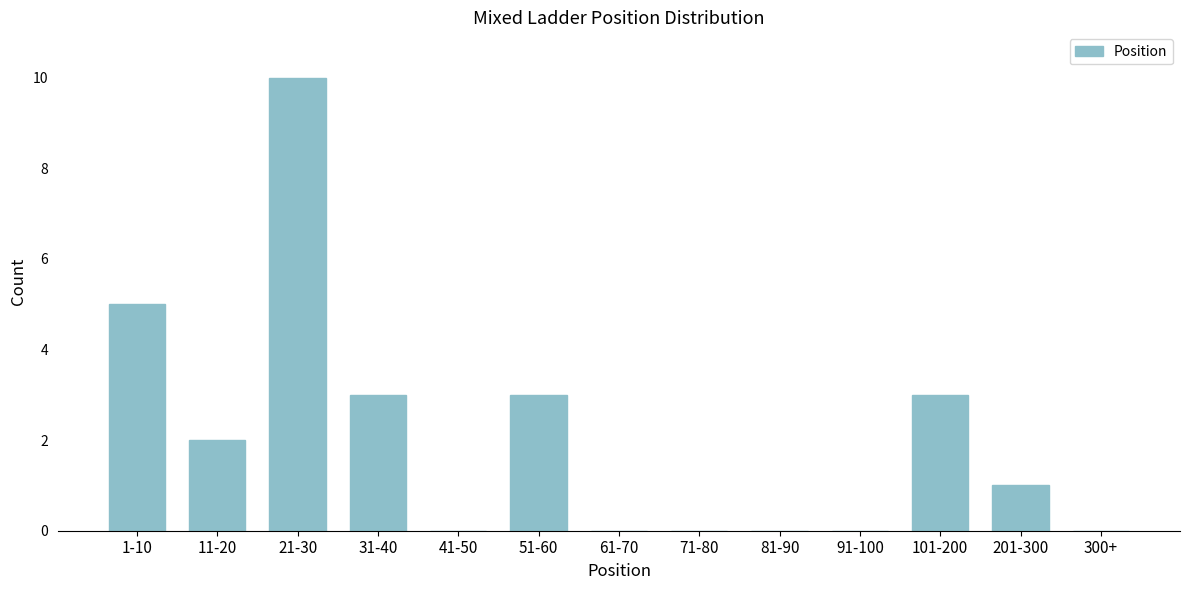

Reading right to left, transcribe all the data shown in this chart.

300+=0	201-300=1	101-200=3	91-100=0	81-90=0	71-80=0	61-70=0	51-60=3	41-50=0	31-40=3	21-30=10	11-20=2	1-10=5